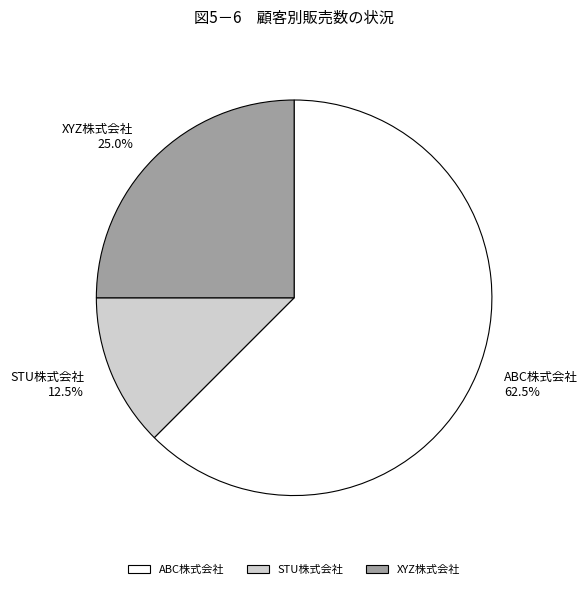

Which category has the biggest portion of the pie?

ABC株式会社